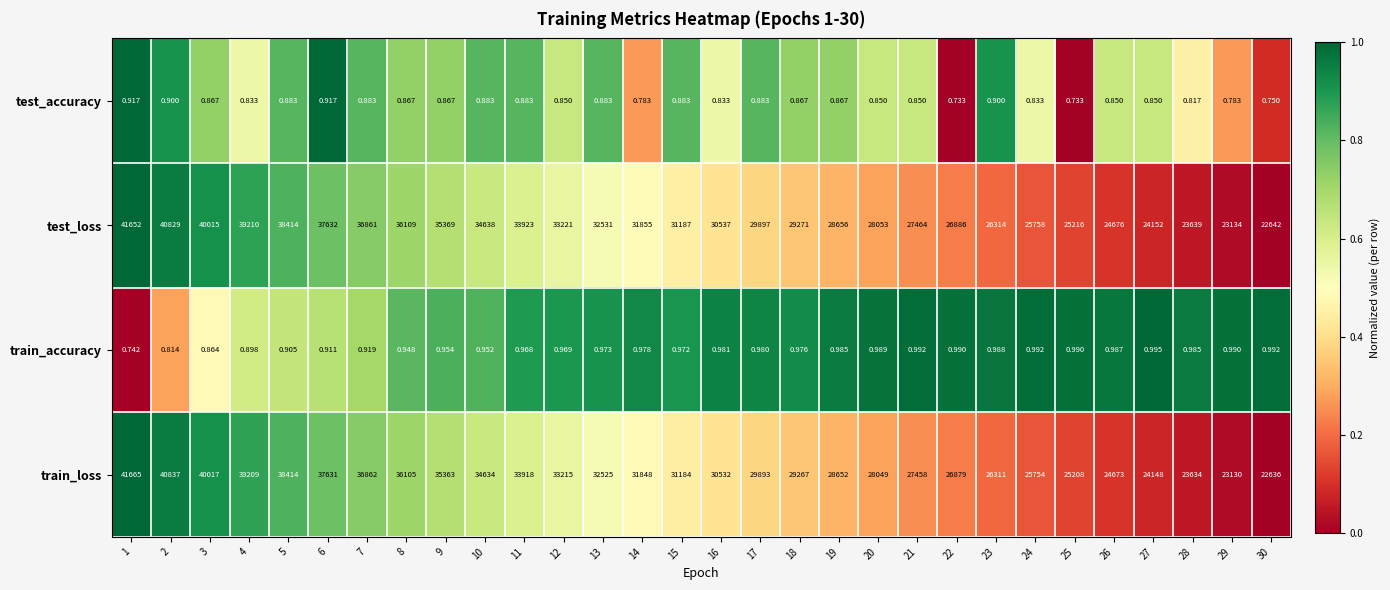

Which series has the widest spread of values?

train_loss